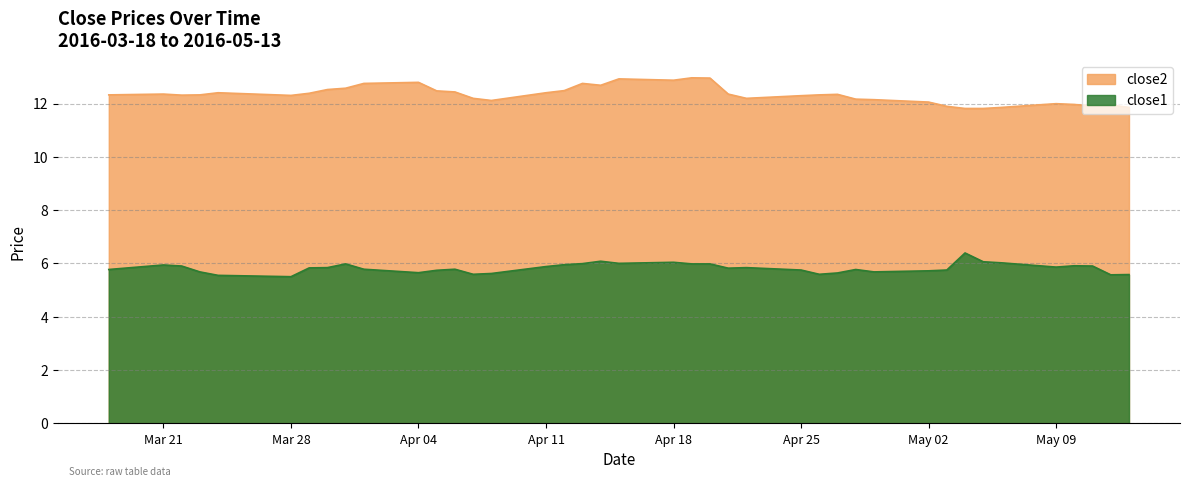

At how many categories does at least one series exceed 11?

40